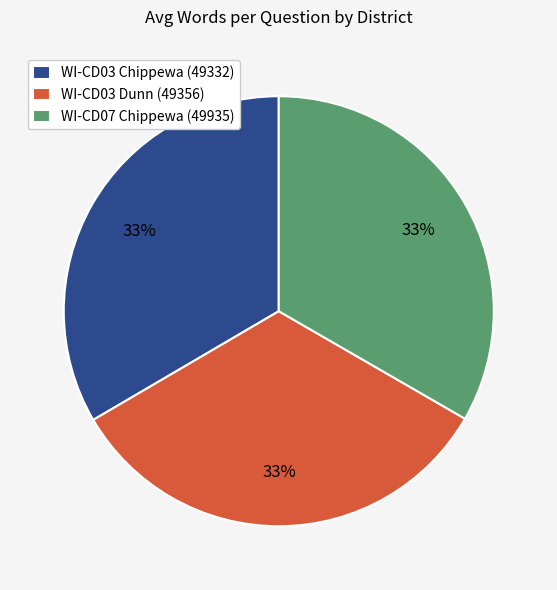

Does WI-CD03 Dunn (49356) represent more than half of the total?

No